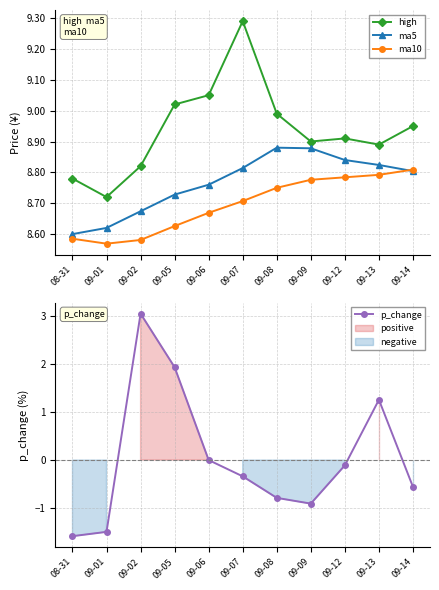

True or false: ma10 and p_change cross at least once.

False